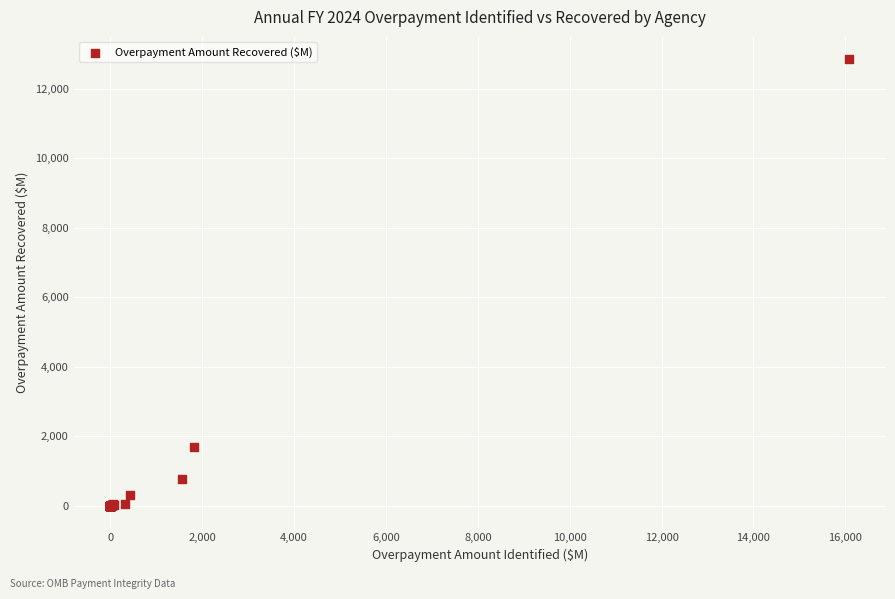

What Y value in the scatter plot is closest to 6421?

1684.0